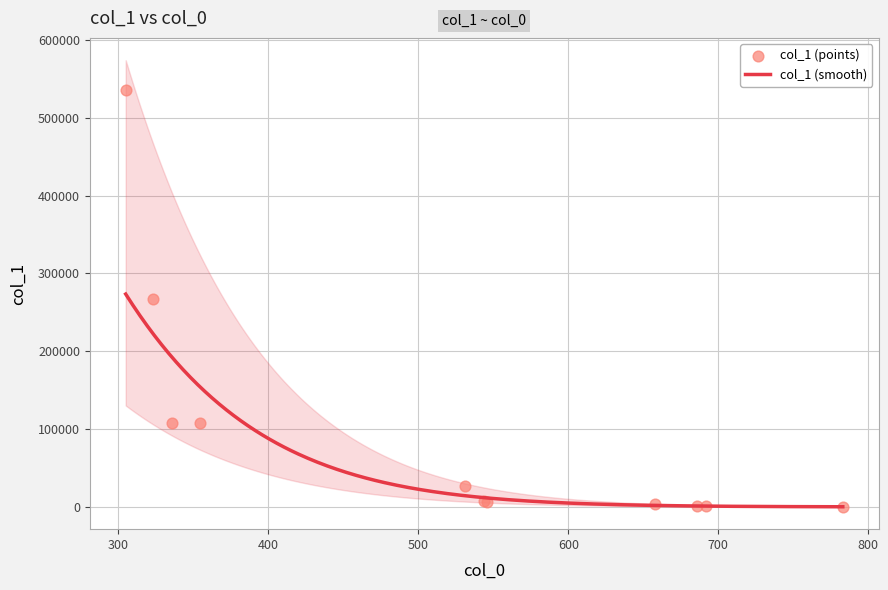

Which has a higher value, 686 or 354.3?

354.3